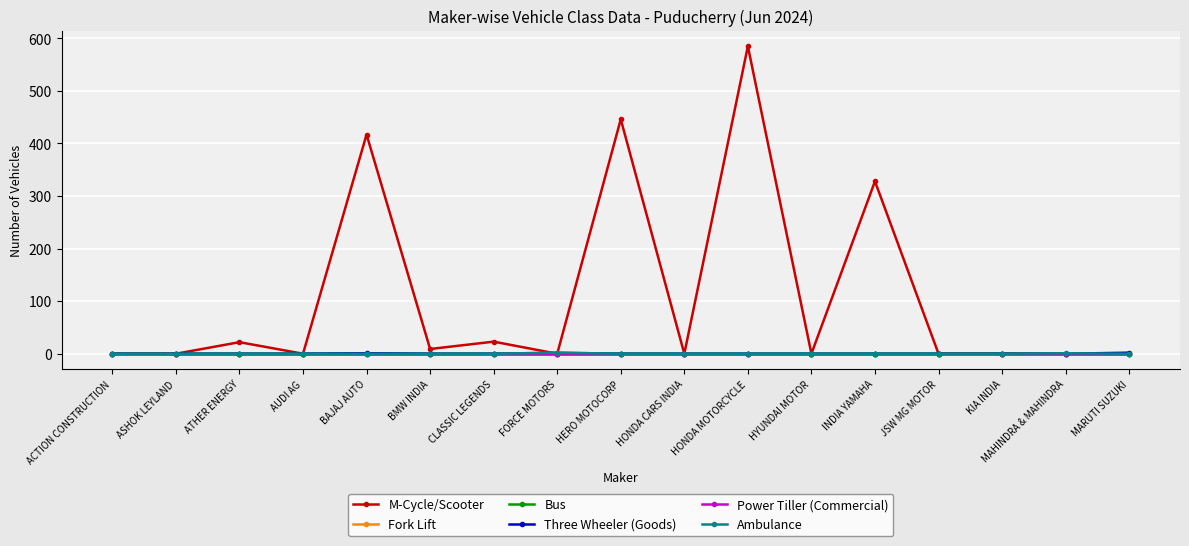

Does the chart have visible grid lines?

Yes